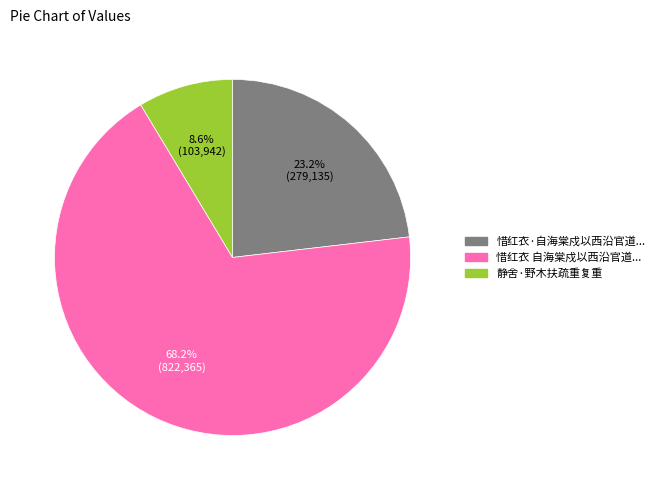

Does any single category account for the majority?

Yes